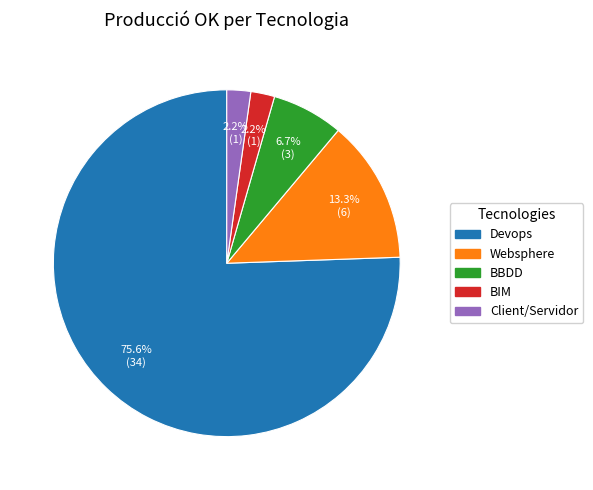

Count the number of slices in the pie.

5